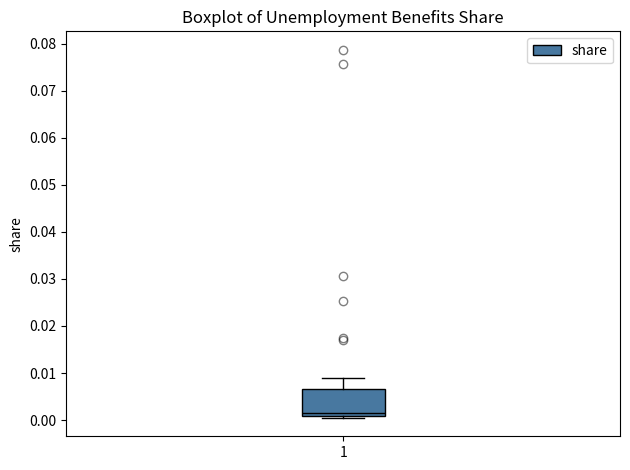

Where is the upper edge of the box at x = 1 on the y-axis? The values are not printed on the chart, so give them approximately, as read against the axis.

0.007